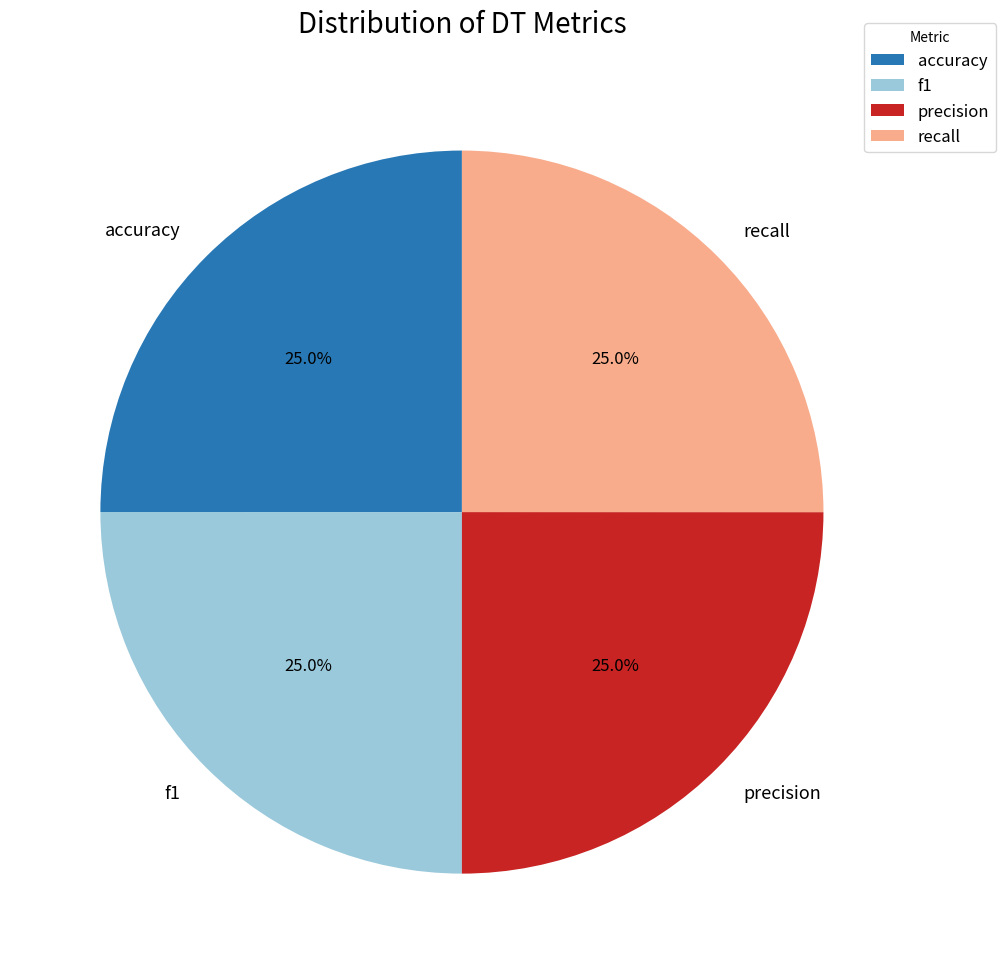

What portion of the pie excludes f1?

75.0%